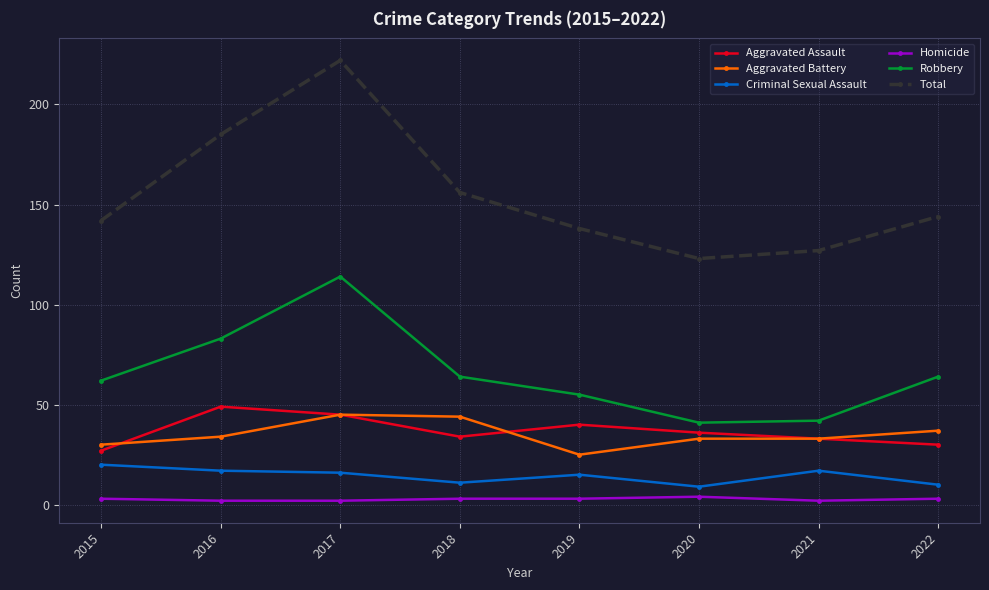

The Aggravated Assault series shows 52 at 2020. True or false?

False